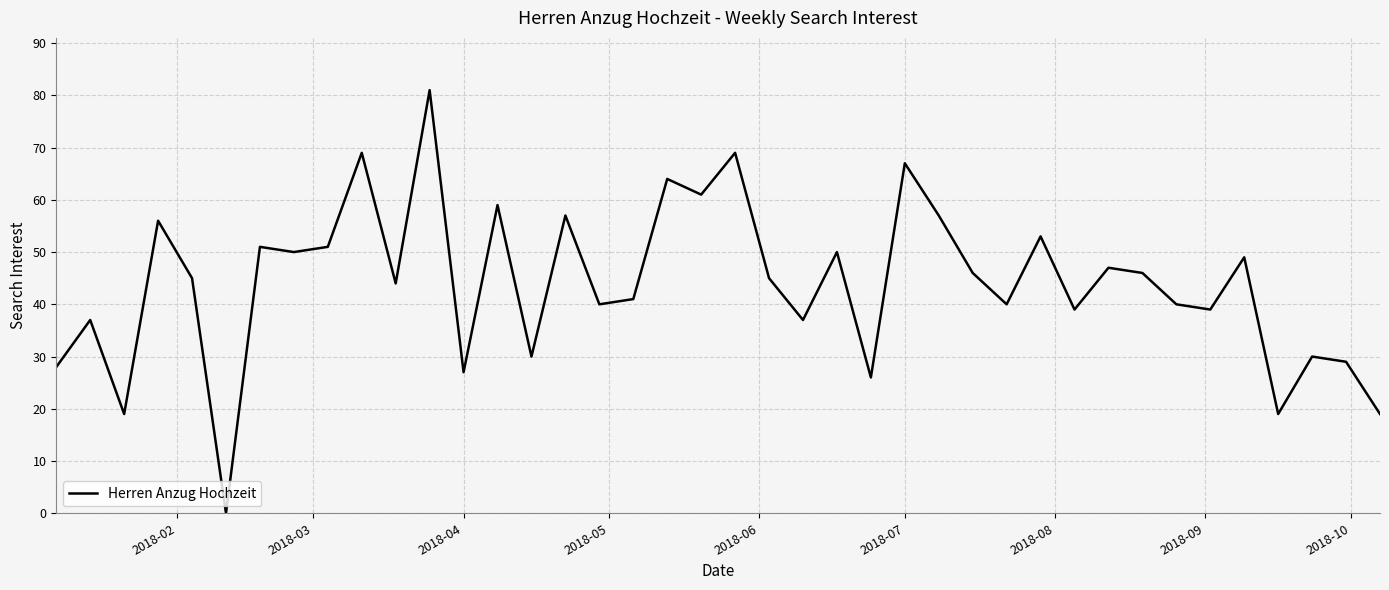

What is the maximum value shown in the chart?

81